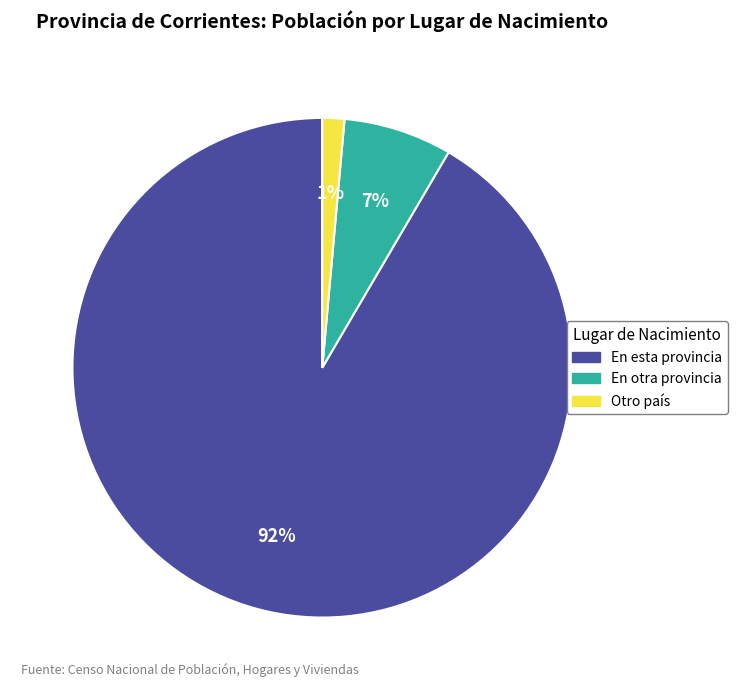

Which has a higher value, En esta provincia or Otro país?

En esta provincia